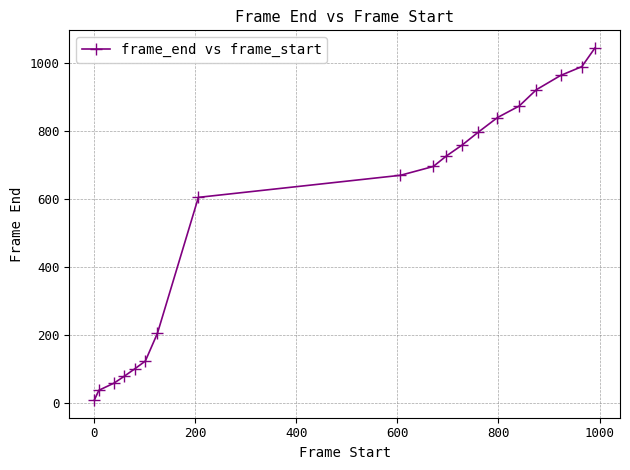

How many series are shown in this chart?

1